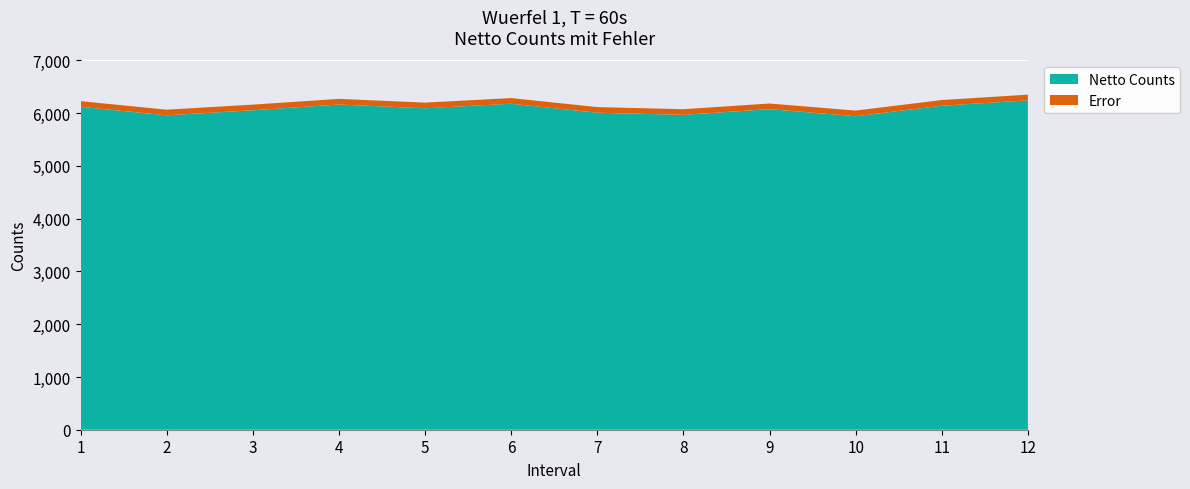

Reading right to left, what are all the values shown in this chart?

Netto Counts: 12=6244	11=6142	10=5943	9=6077	8=5969	7=6010	6=6179	5=6094	4=6165	3=6056	2=5960	1=6122
Error: 12=108	11=108	10=107	9=107	8=107	7=106	6=108	5=107	4=107	3=107	2=107	1=107